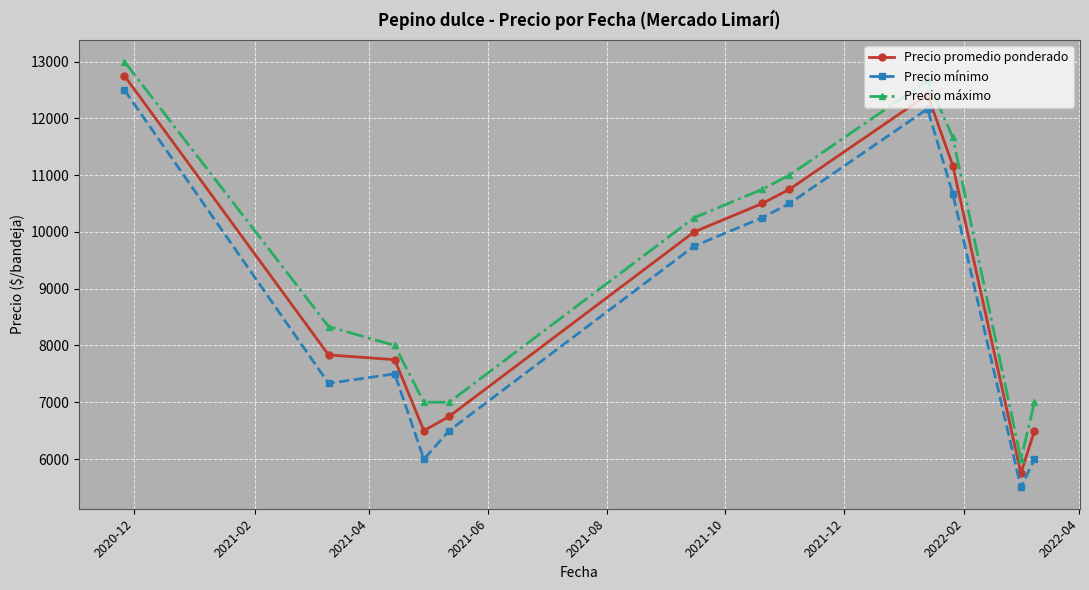

List the series in order of their overall mean, lowest first.

Precio mínimo, Precio promedio ponderado, Precio máximo